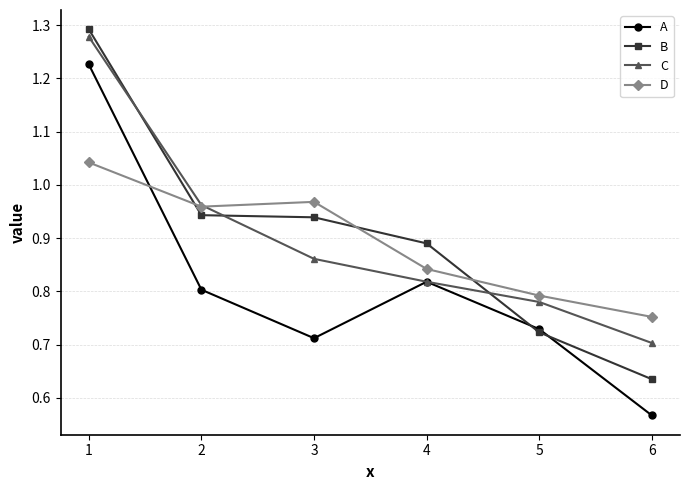

Between 4 and 6, which series saw the biggest shift?

B